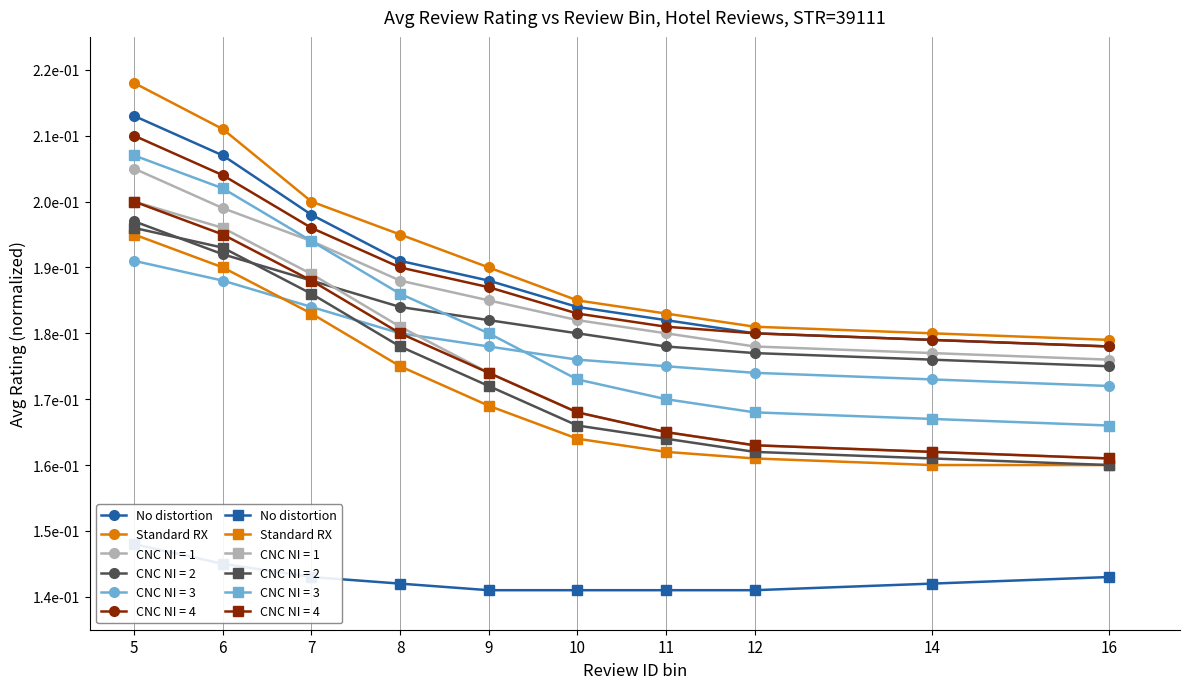

True or false: No distortion has a value of 0.1 at 14.

True